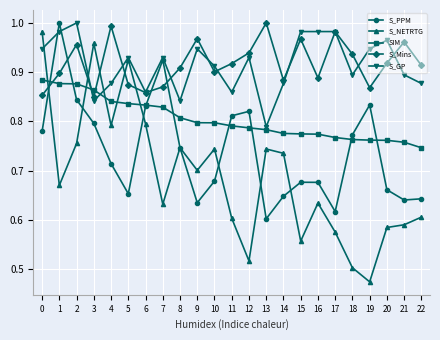

Is the value of S_GP at 9 greater than the value of SIM at 20?

Yes